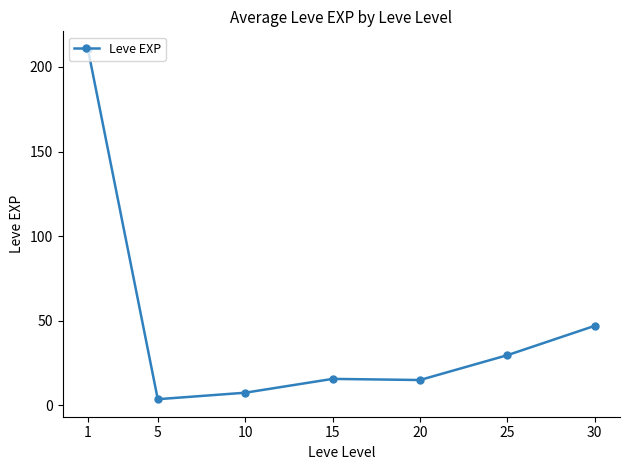

True or false: the data shows 15.0 at 20.

True